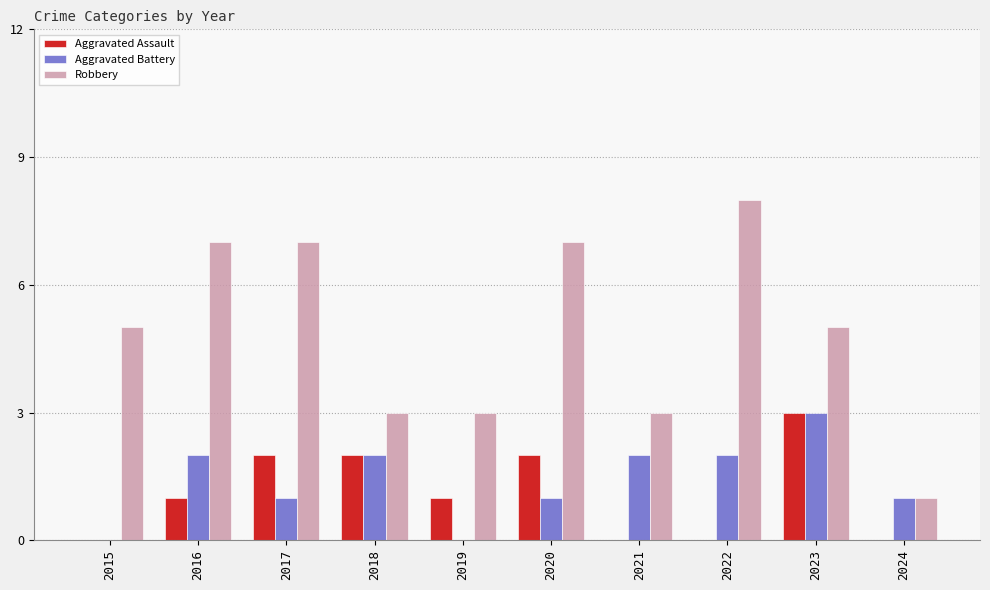

Which series has the widest spread of values?

Robbery